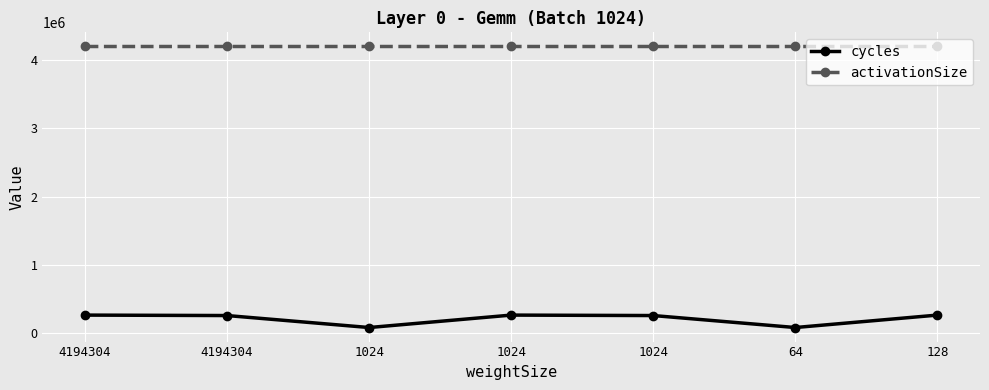

True or false: activationSize and cycles intersect in this chart.

False